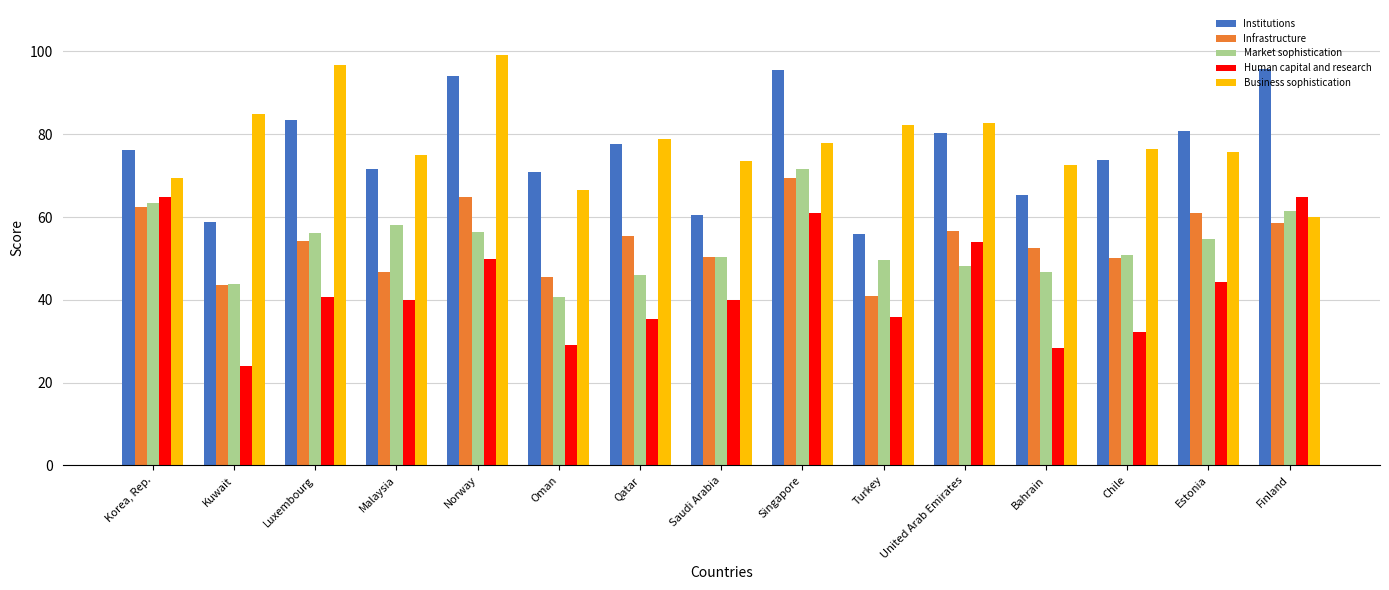

Which category has the highest value across all series?

Norway